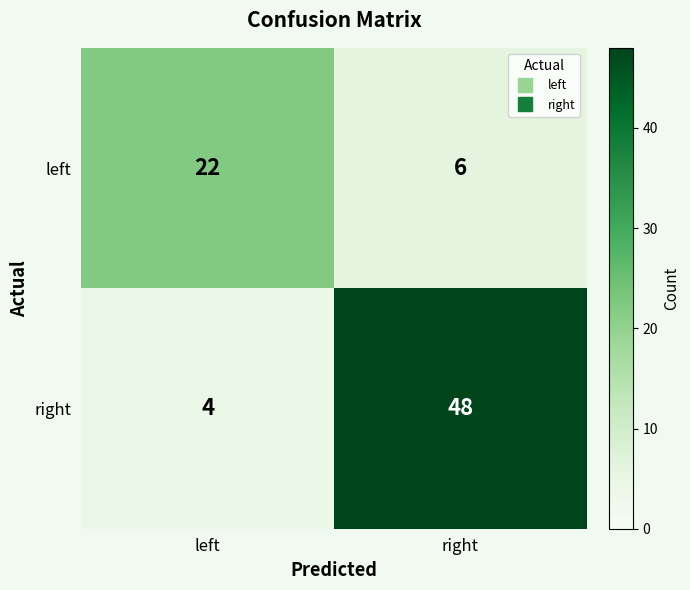

What is the total value across all series at right?

54